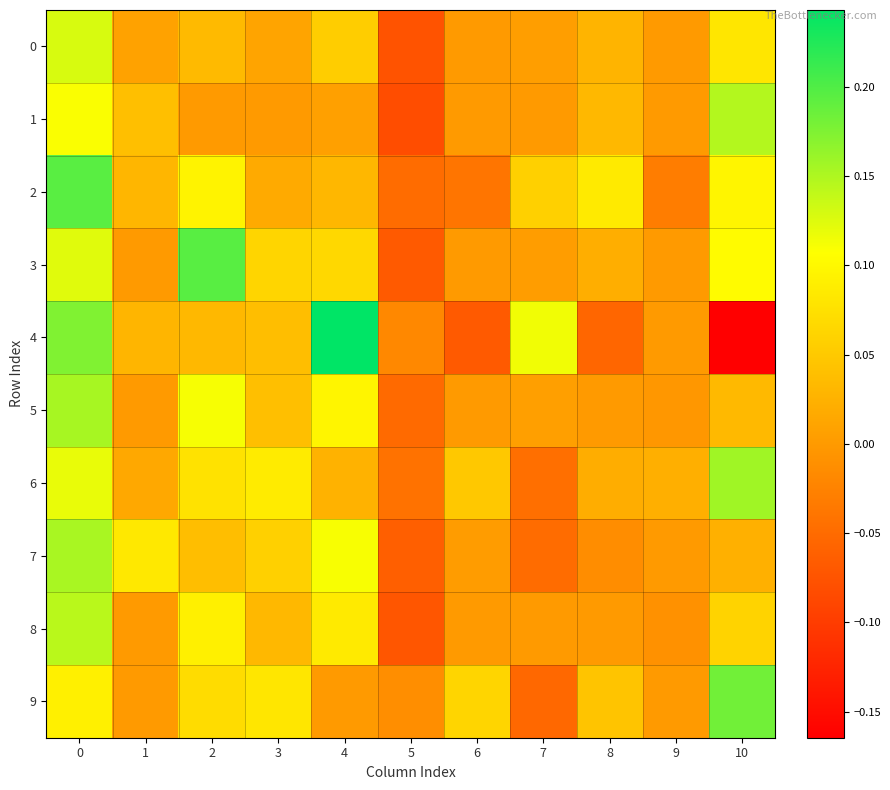

Which series has the widest spread of values?

4